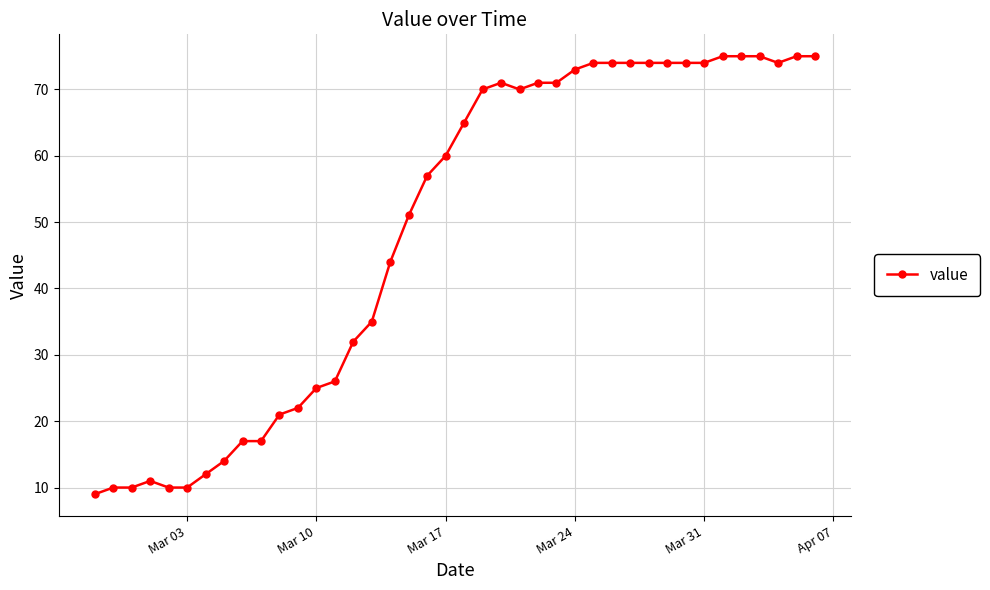

What is the sum of all values?

1951